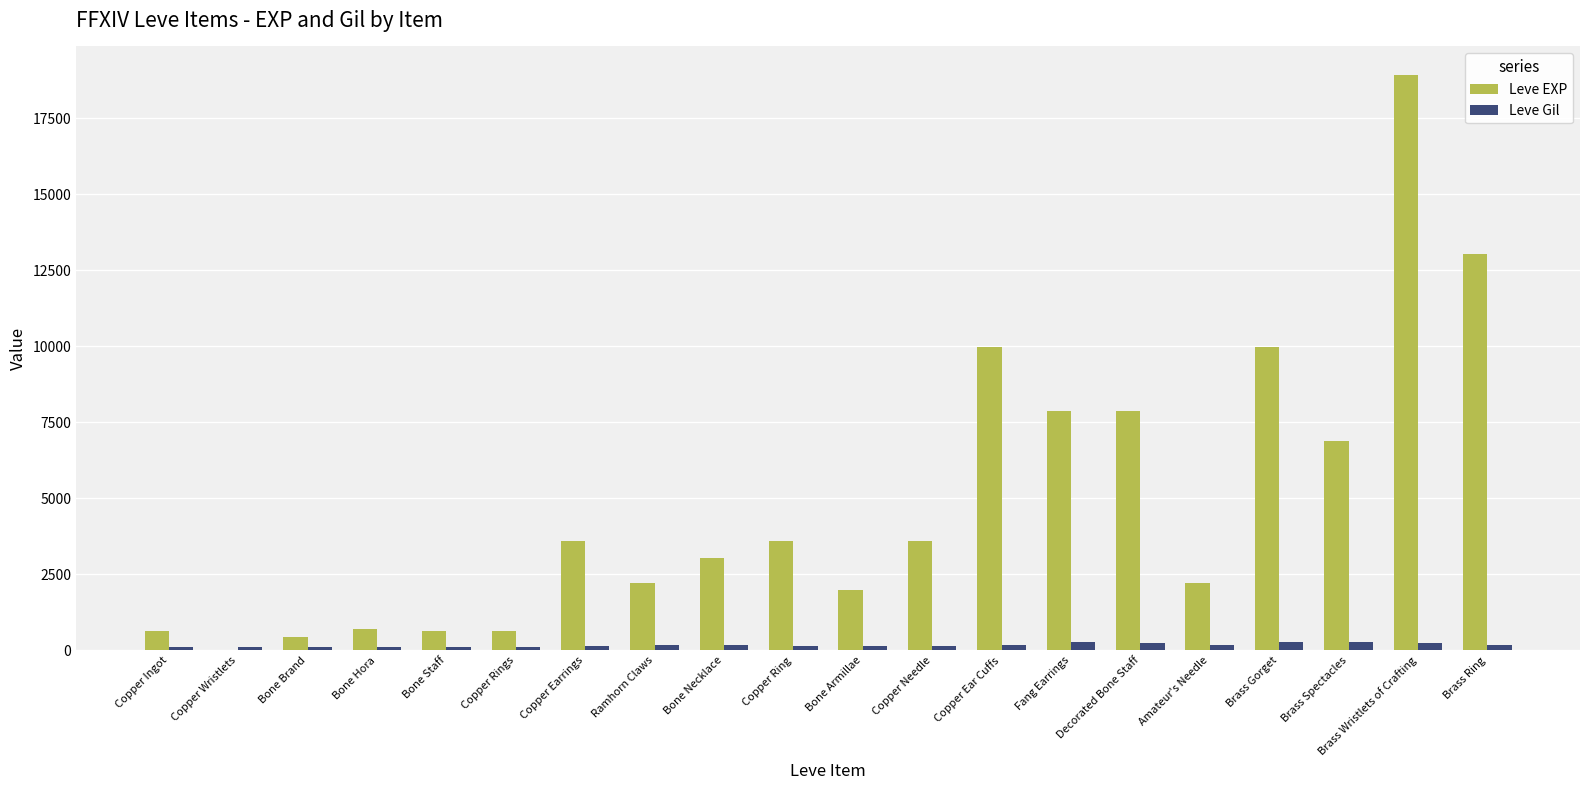

What is the greatest value displayed?

18910